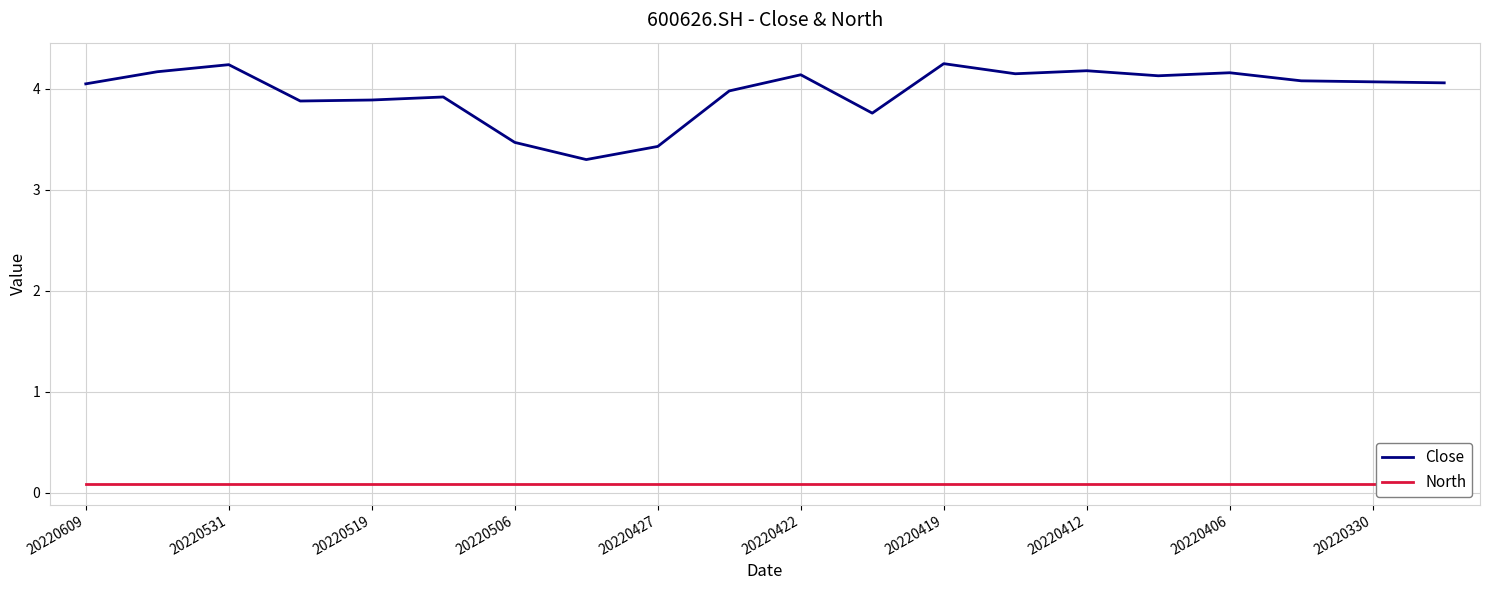

Count the number of data series in this chart.

2